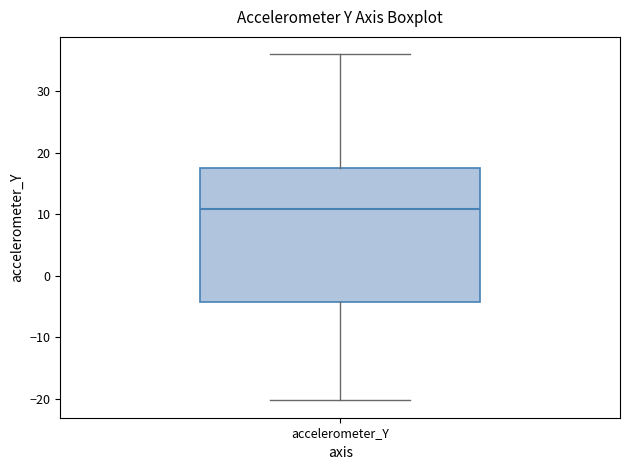

Read this box plot against the y-axis: the position of the median line, the range covered by the box, and the ends of both whiskers. The values are not printed on the chart, so give them approximately, as read against the axis.

median 11, box -4 to 18, whiskers -20 to 36